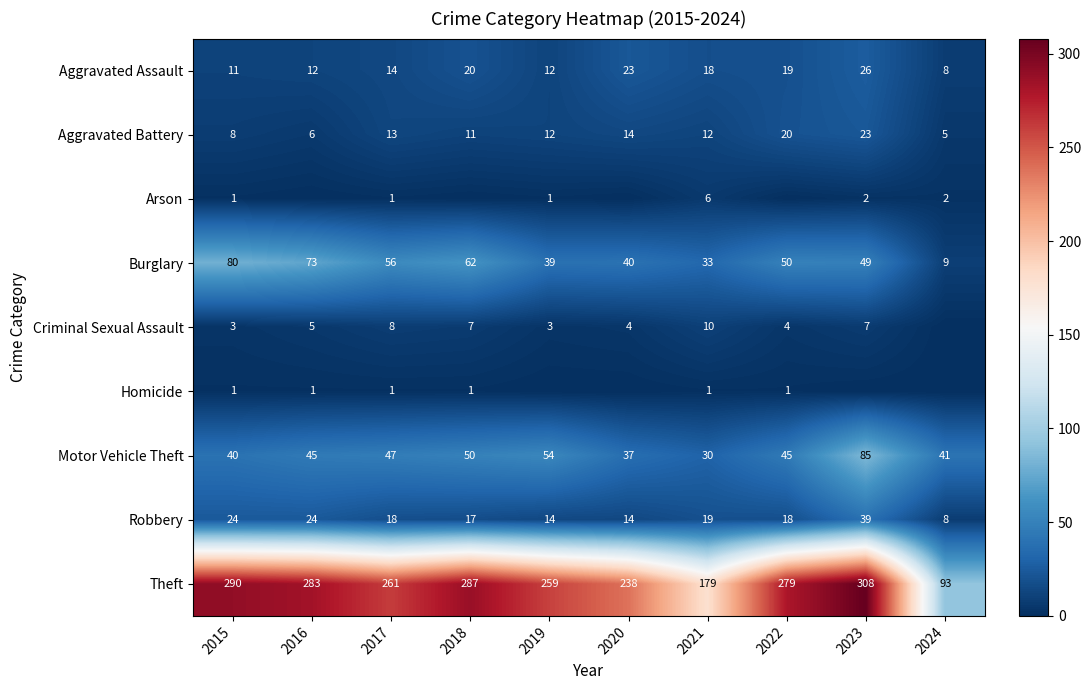

What is the sum of all Motor Vehicle Theft values?

474